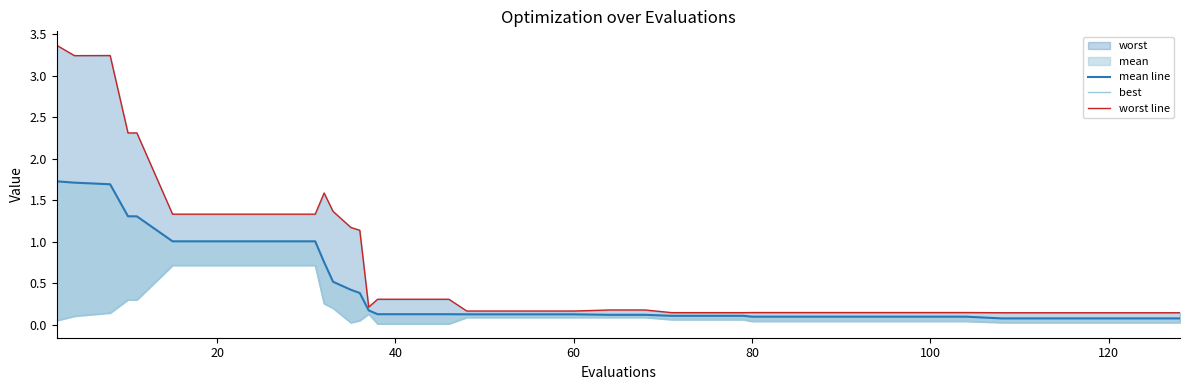

Reading left to right, what are all the values shown in this chart?

mean line: 1.7	1.7	1.7	1.3	1.3	1.0	1.0	1.0	1.0	1.0	0.8	0.5	0.4	0.4	0.2	0.1	0.1	0.1	0.1	0.1	0.1	0.1	0.1	0.1	0.1	0.1	0.1	0.1	0.1	0.1	0.1	0.1	0.1	0.1	0.1	0.1	0.1	0.1	0.1	0.1
best: 0.1	0.1	0.1	0.3	0.3	0.7	0.7	0.7	0.7	0.7	0.3	0.2	0.0	0.1	0.1	0.0	0.0	0.0	0.1	0.1	0.1	0.1	0.1	0.1	0.1	0.1	0.1	0.0	0.0	0.0	0.0	0.0	0.0	0.0	0.0	0.0	0.0	0.0	0.0	0.0
worst line: 3.4	3.2	3.2	2.3	2.3	1.3	1.3	1.3	1.3	1.3	1.6	1.4	1.2	1.1	0.2	0.3	0.3	0.3	0.2	0.2	0.2	0.2	0.2	0.2	0.1	0.1	0.1	0.1	0.1	0.1	0.1	0.1	0.1	0.1	0.1	0.1	0.1	0.1	0.1	0.1